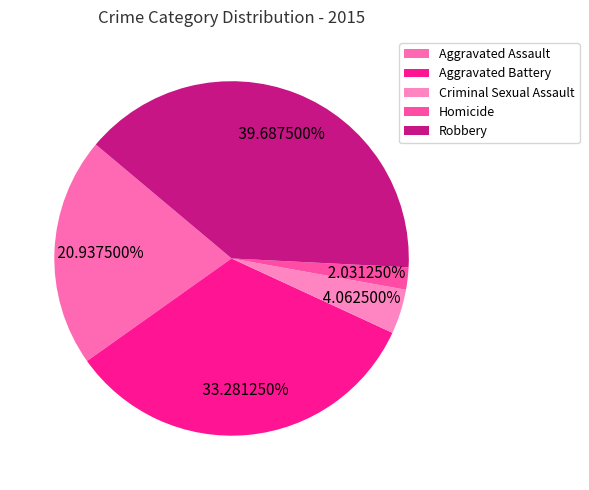

True or false: Aggravated Battery accounts for 33% of the total.

True